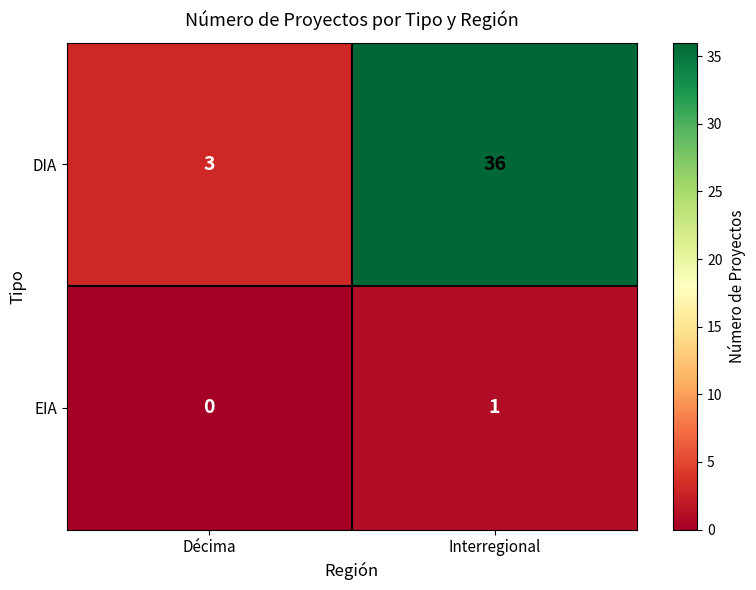

What is the total value across all series at Décima?

3